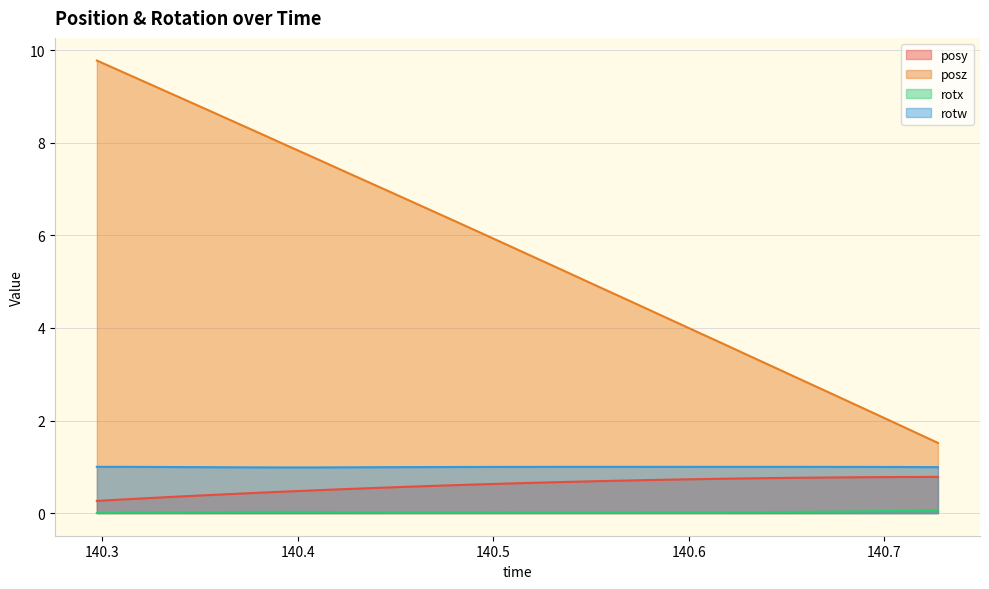

What is the greatest value displayed?

9.8